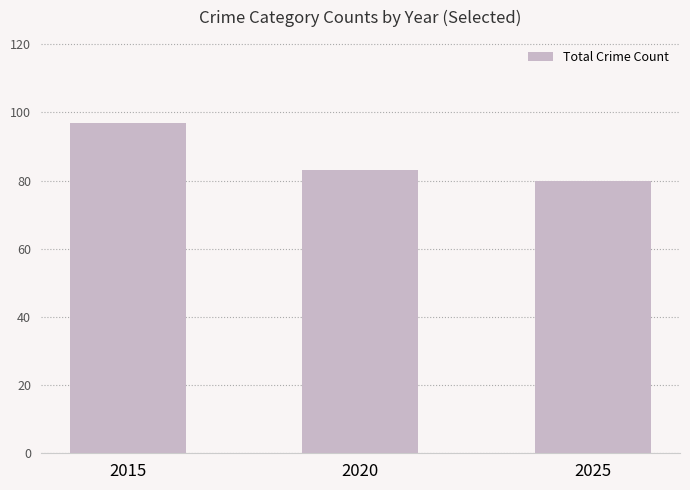

How many bars are there in total?

3